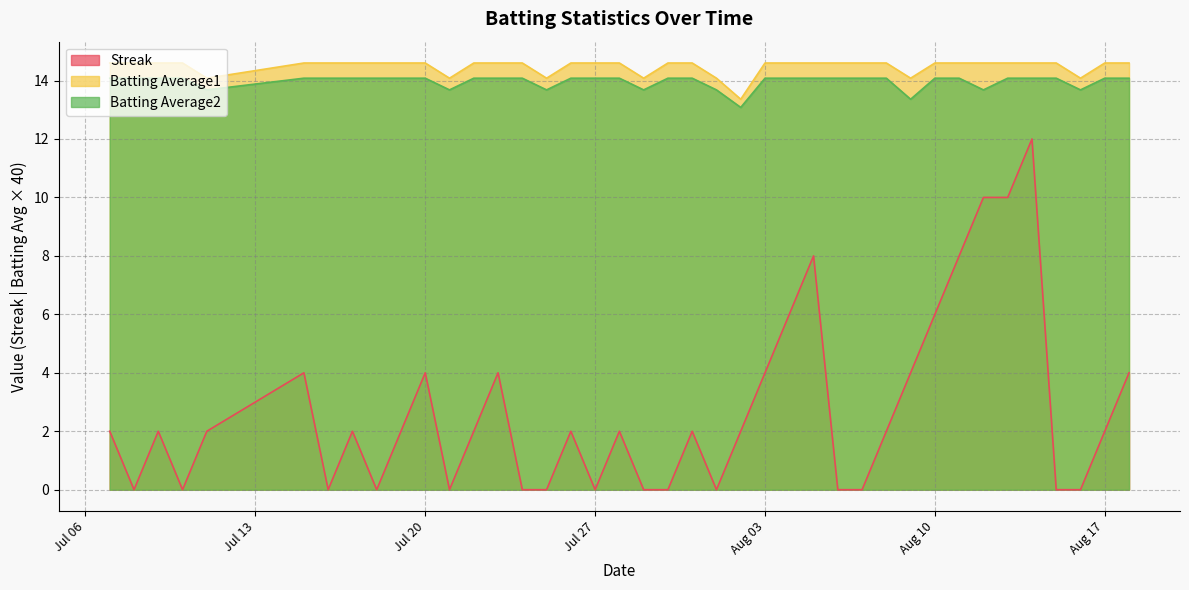

What is the spread (max minus min) of values at 2010-08-09?

10.1